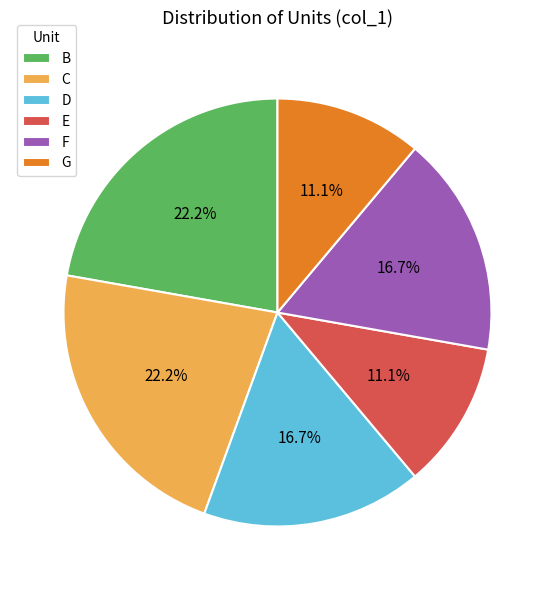

Combined, do F and G account for over 50%?

No